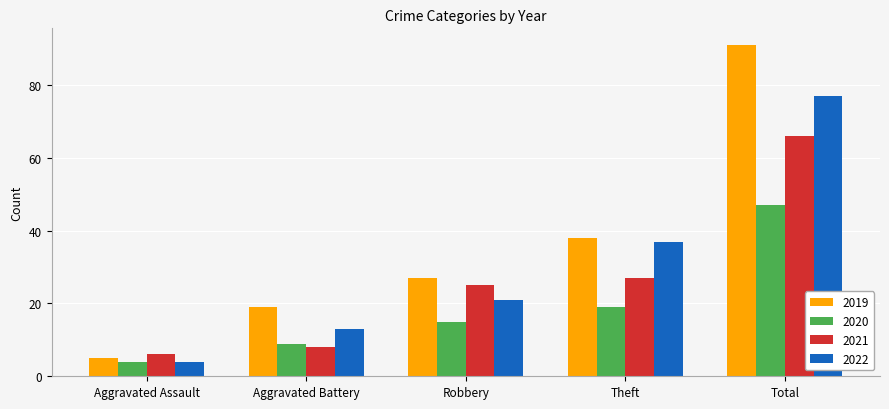

Which series has the largest range (max minus min)?

2019